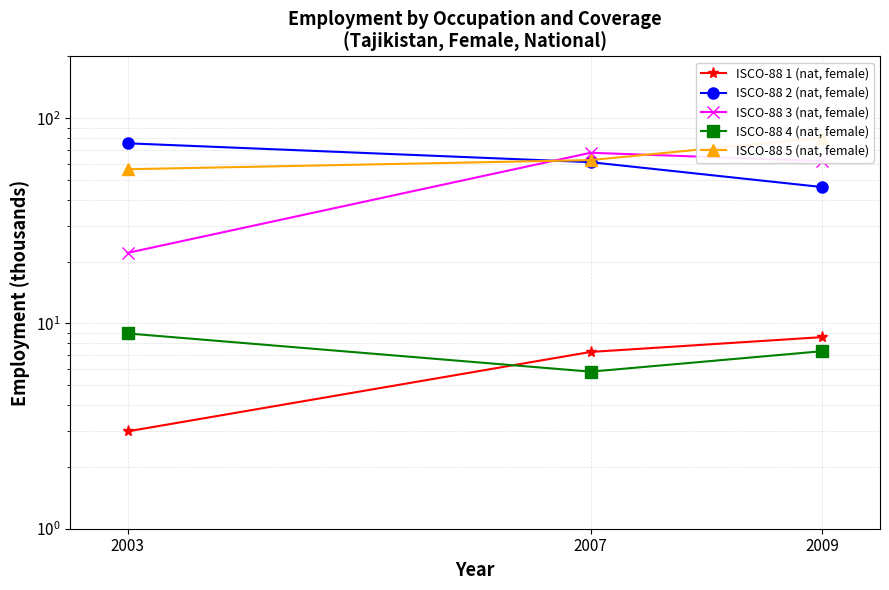

Is the value of ISCO-88 1 (nat, female) at 2009 greater than the value of ISCO-88 3 (nat, female) at 2003?

No